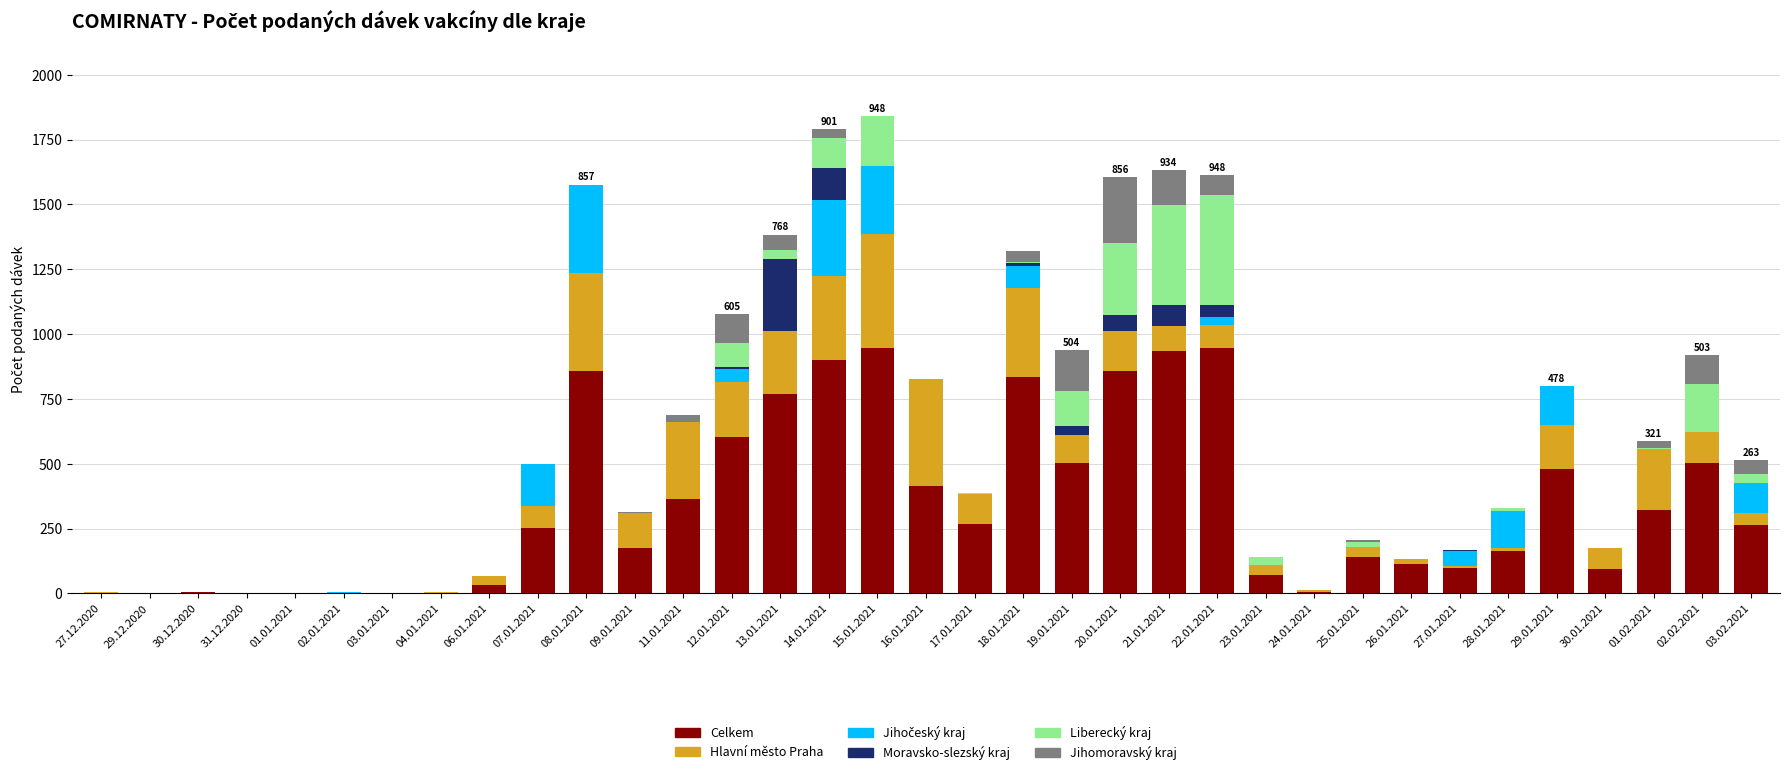

What is the label of the 5th bar from the right?

29.01.2021